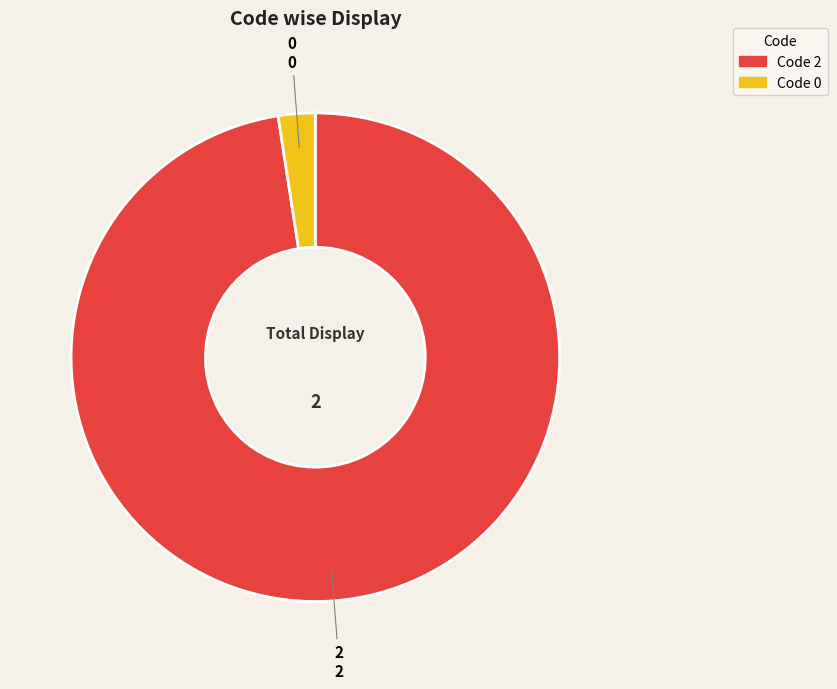

Is there any slice that represents more than half of the pie?

Yes